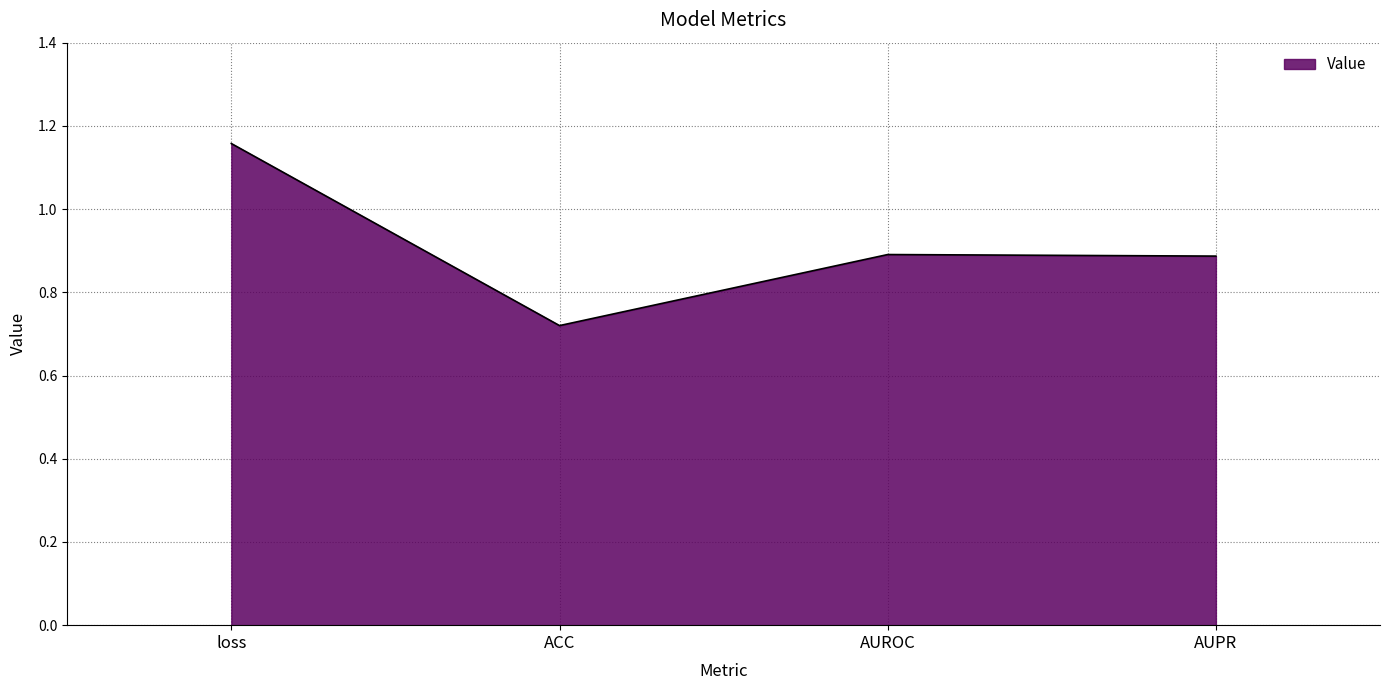

How many lines are shown in the chart?

1